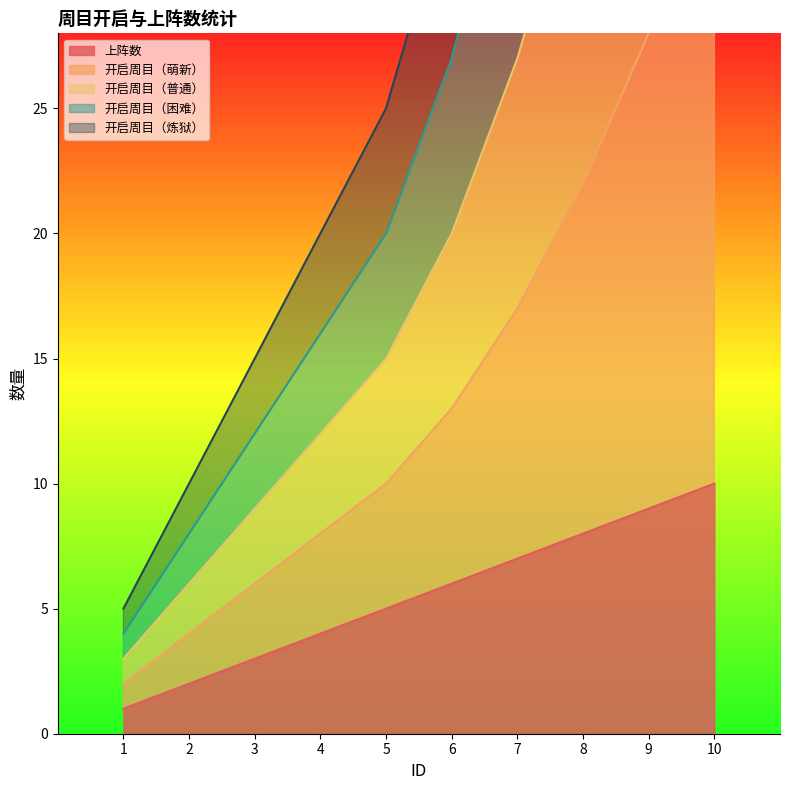

What is the spread (max minus min) of values at 5?

20